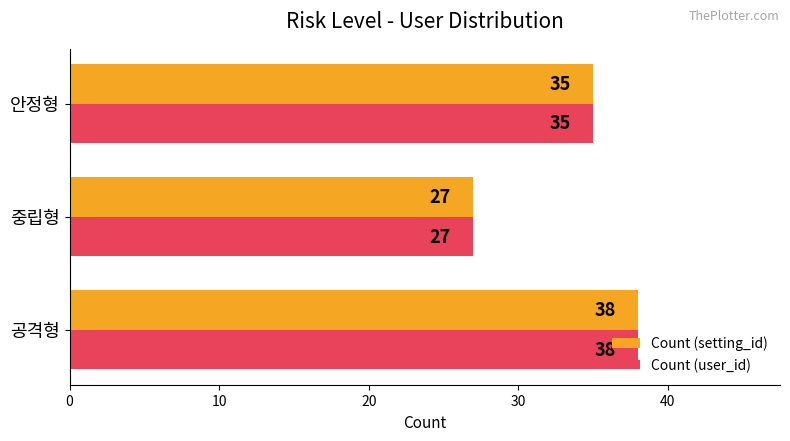

At which category is the sum across all series the highest?

공격형